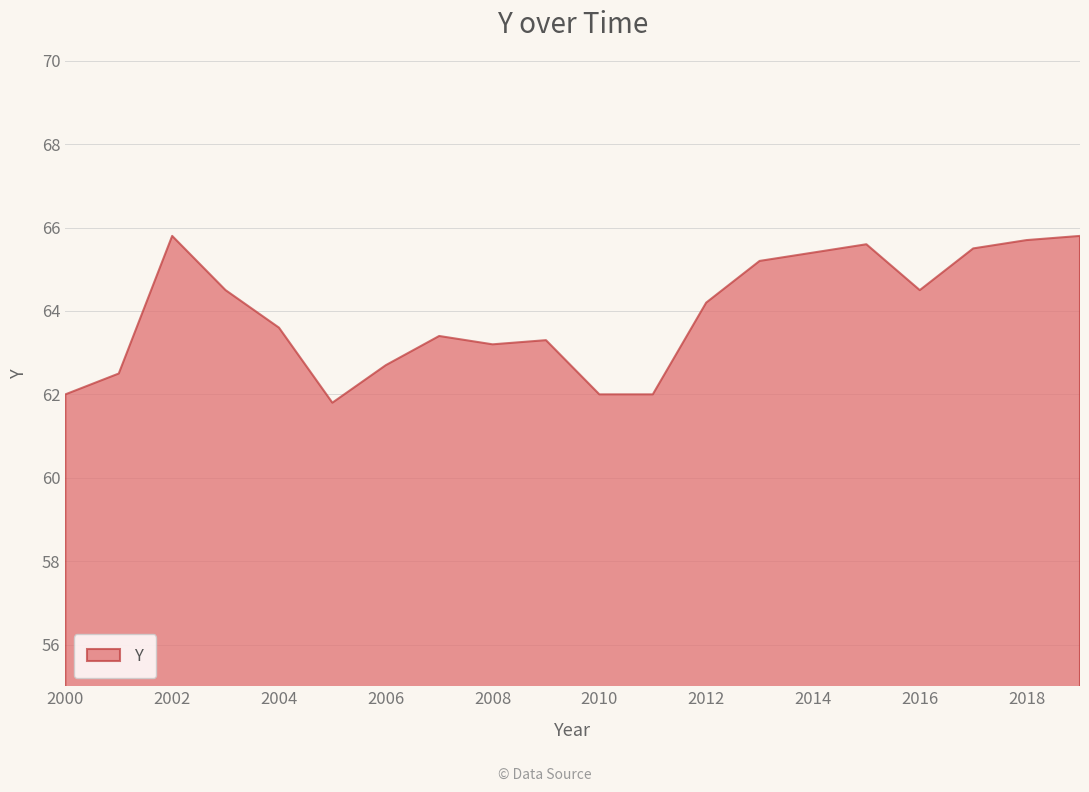

How many interior local peaks (higher than both neighbors) does the data have?

4